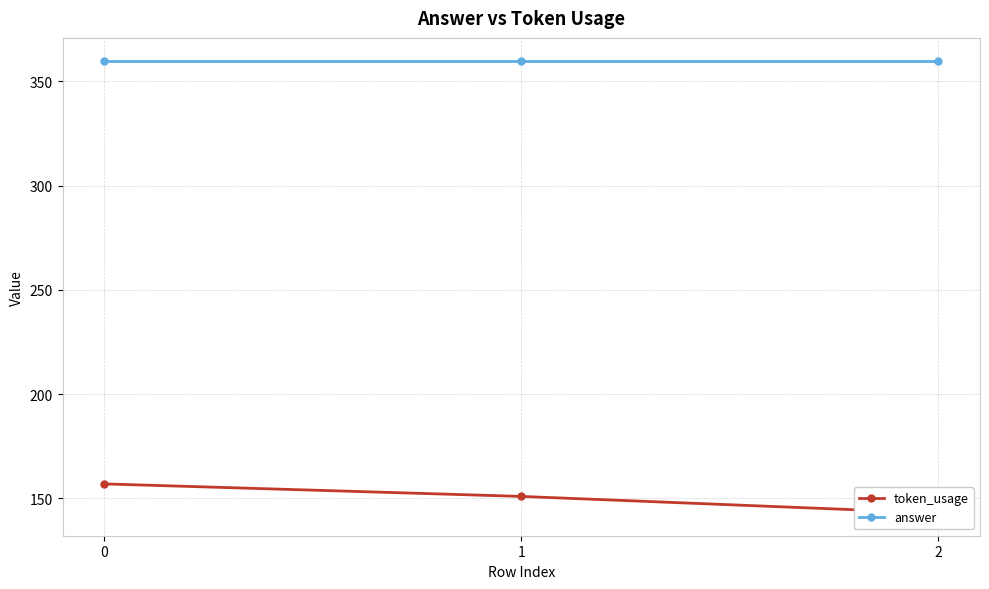

What is the value of the answer point at the 2nd from the left?

360